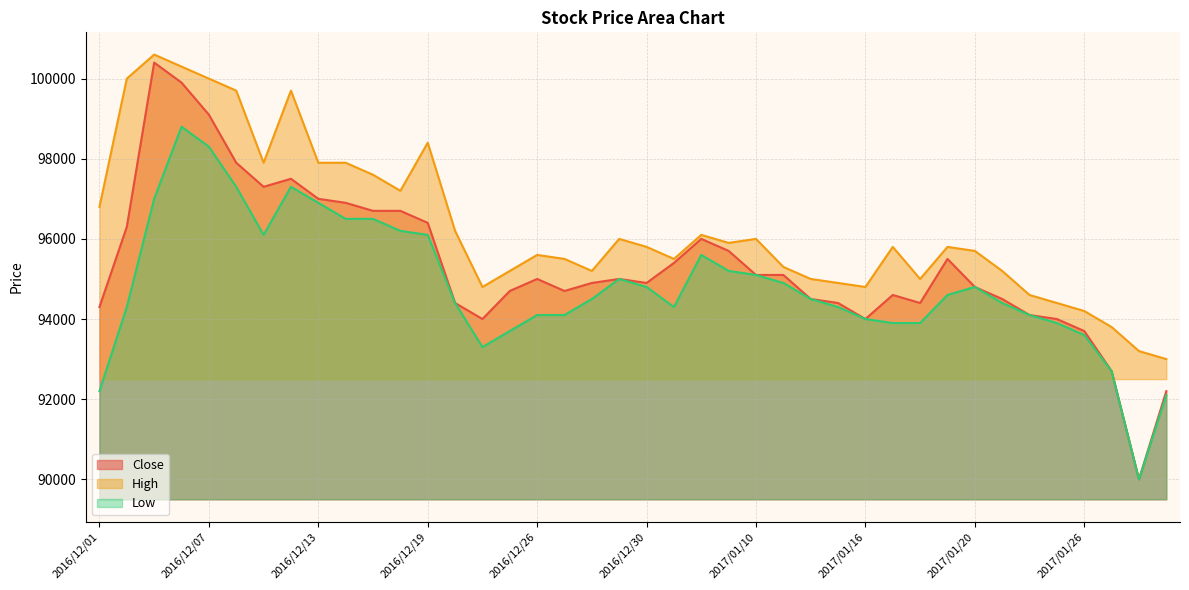

What is the difference between the second highest and second lowest values in the High series?

7100